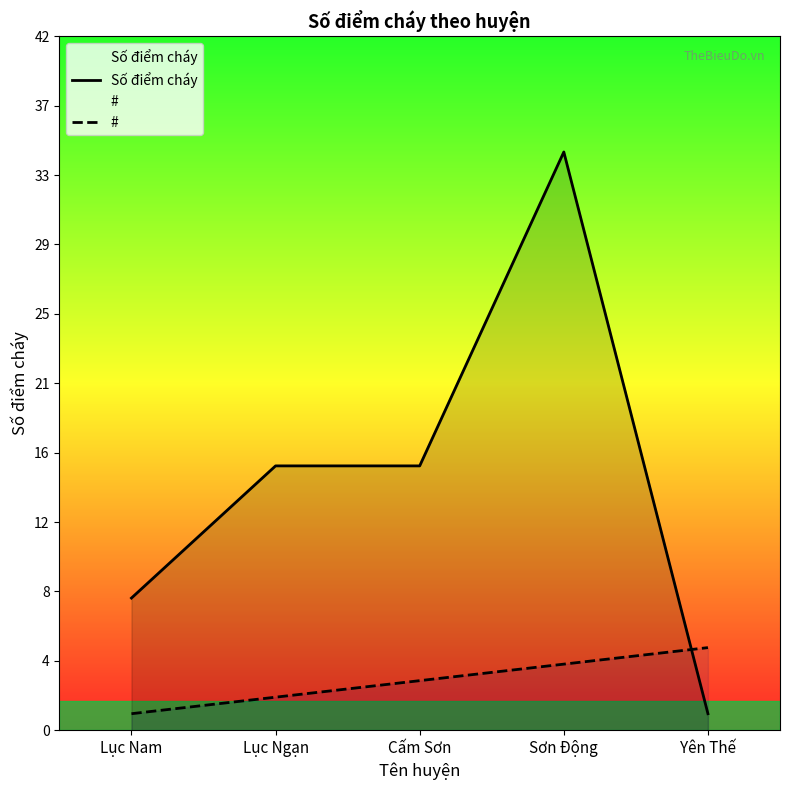

At which label is # closest to 3?

Cấm Sơn